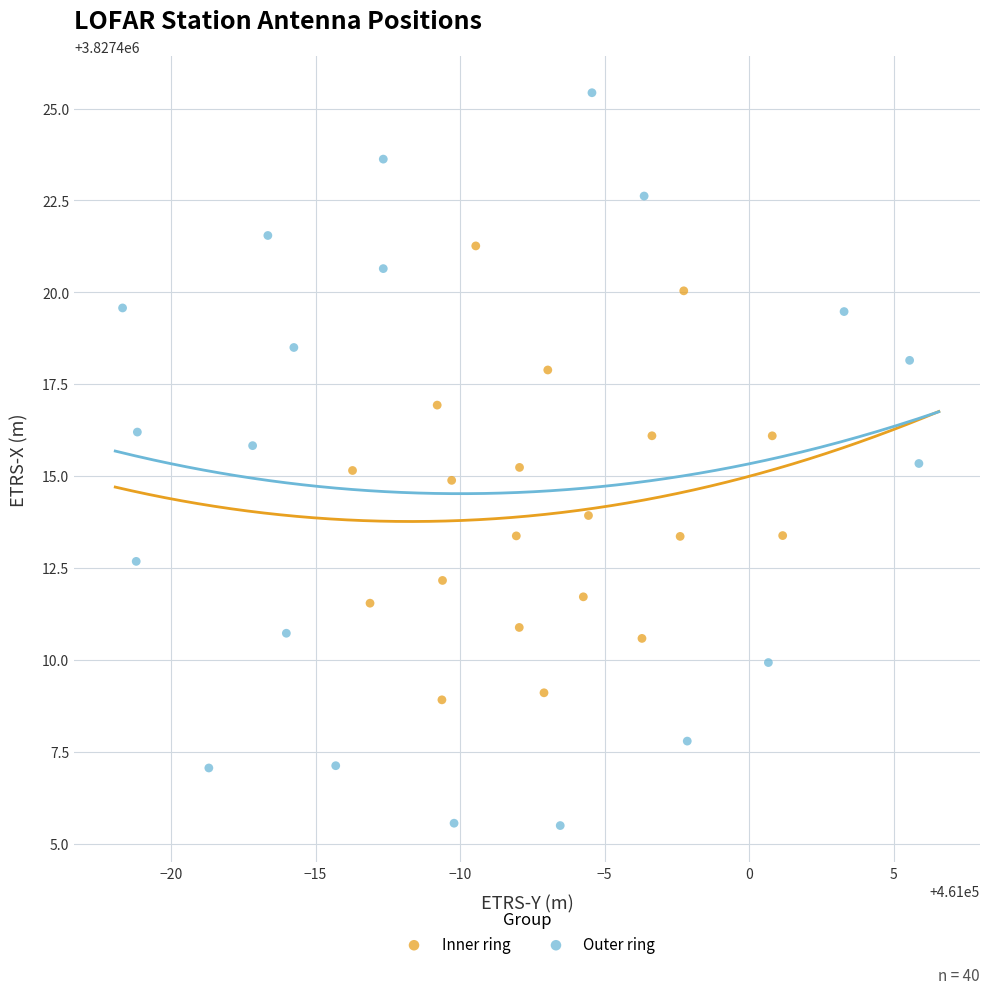

Which series reaches the maximum Y coordinate?

Outer ring